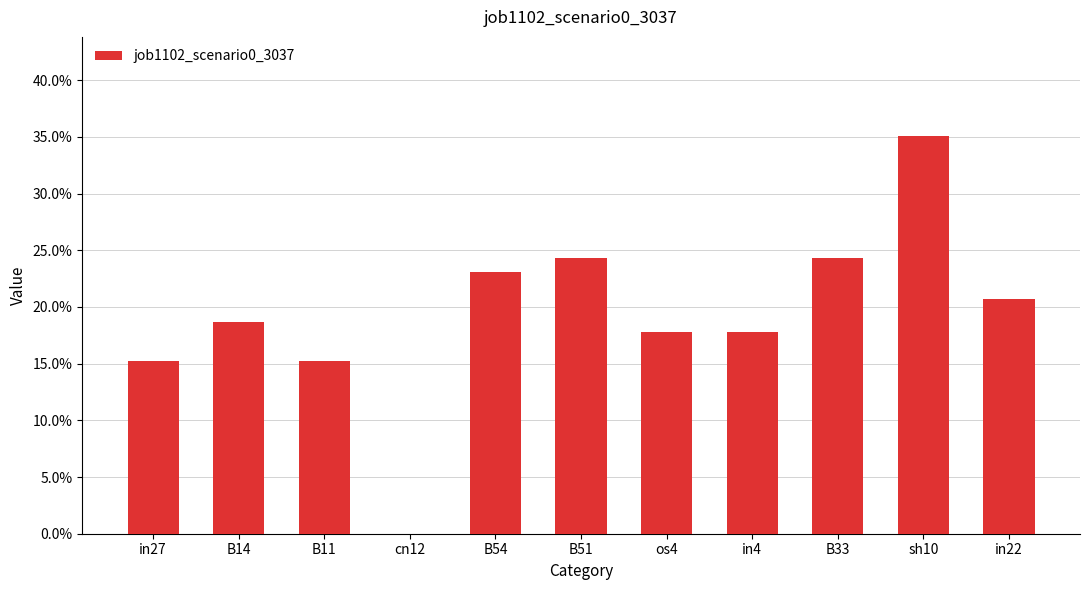

What is the sum of the values at B51 and B11?

0.4